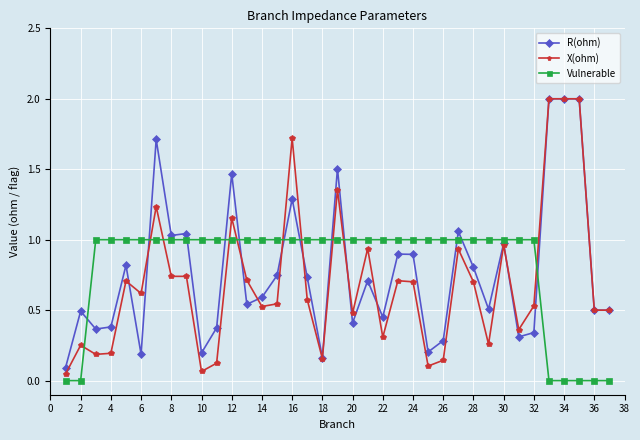

True or false: X(ohm) has more than 0 interior local peaks.

True